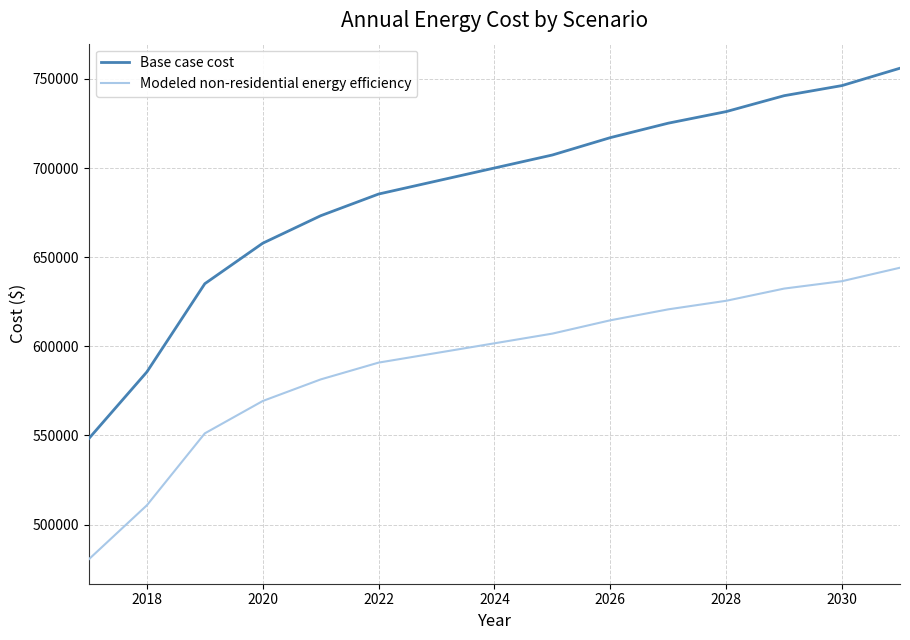

What is the greatest value displayed?

756017.8